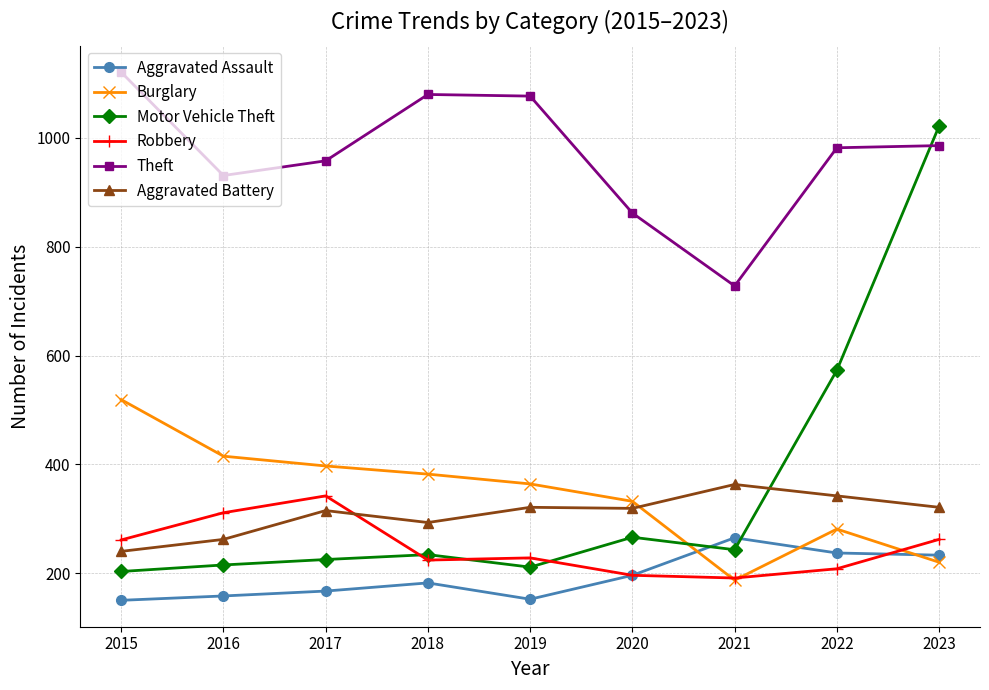

Rank the series at 2023 from lowest to highest value.

Burglary, Aggravated Assault, Robbery, Aggravated Battery, Theft, Motor Vehicle Theft